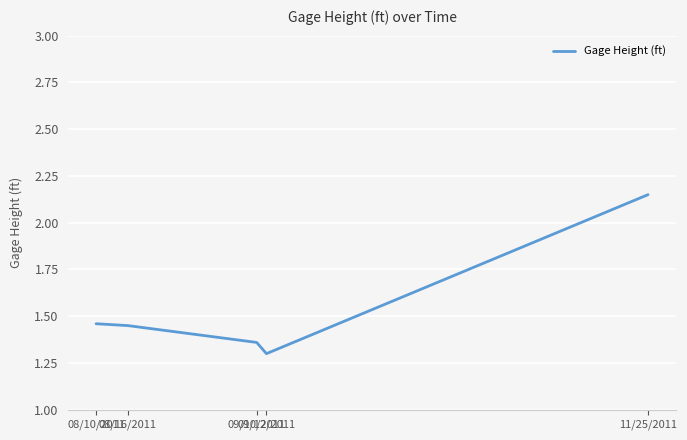

Count the values in the range 1 to 2.

4